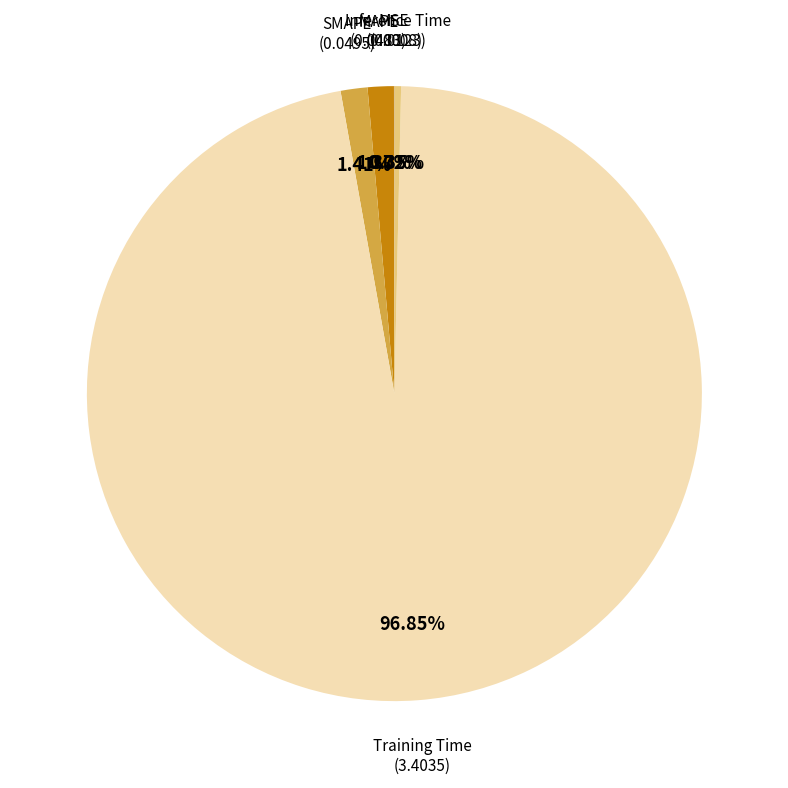

Does Inference Time represent more than half of the total?

No